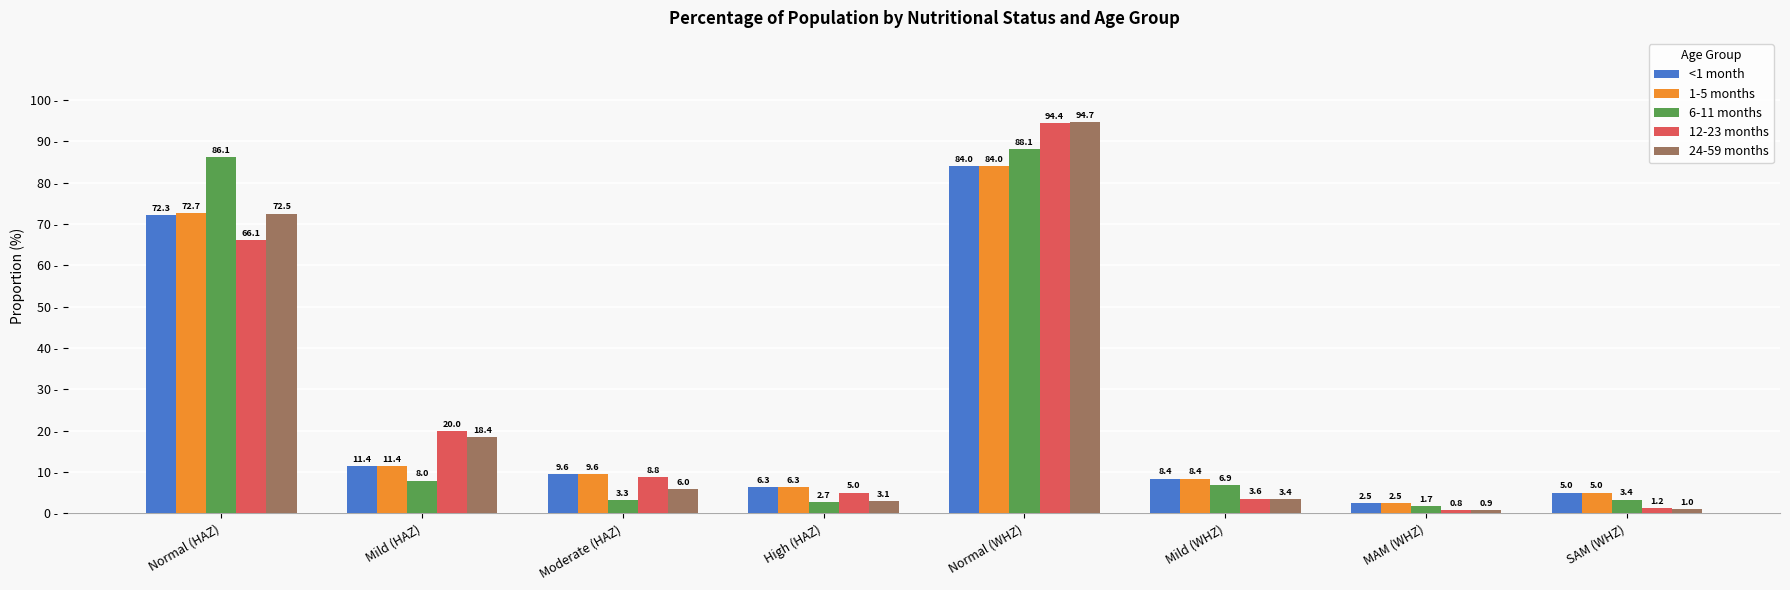

Rank the categories by 24-59 months value from lowest to highest.

MAM (WHZ), SAM (WHZ), High (HAZ), Mild (WHZ), Moderate (HAZ), Mild (HAZ), Normal (HAZ), Normal (WHZ)